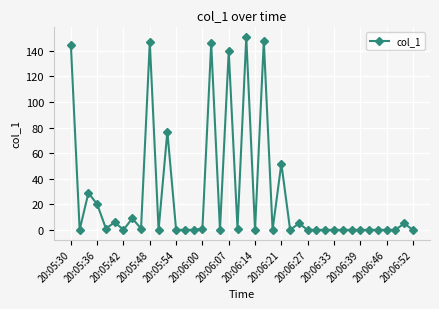

What is the greatest value displayed?

150.9